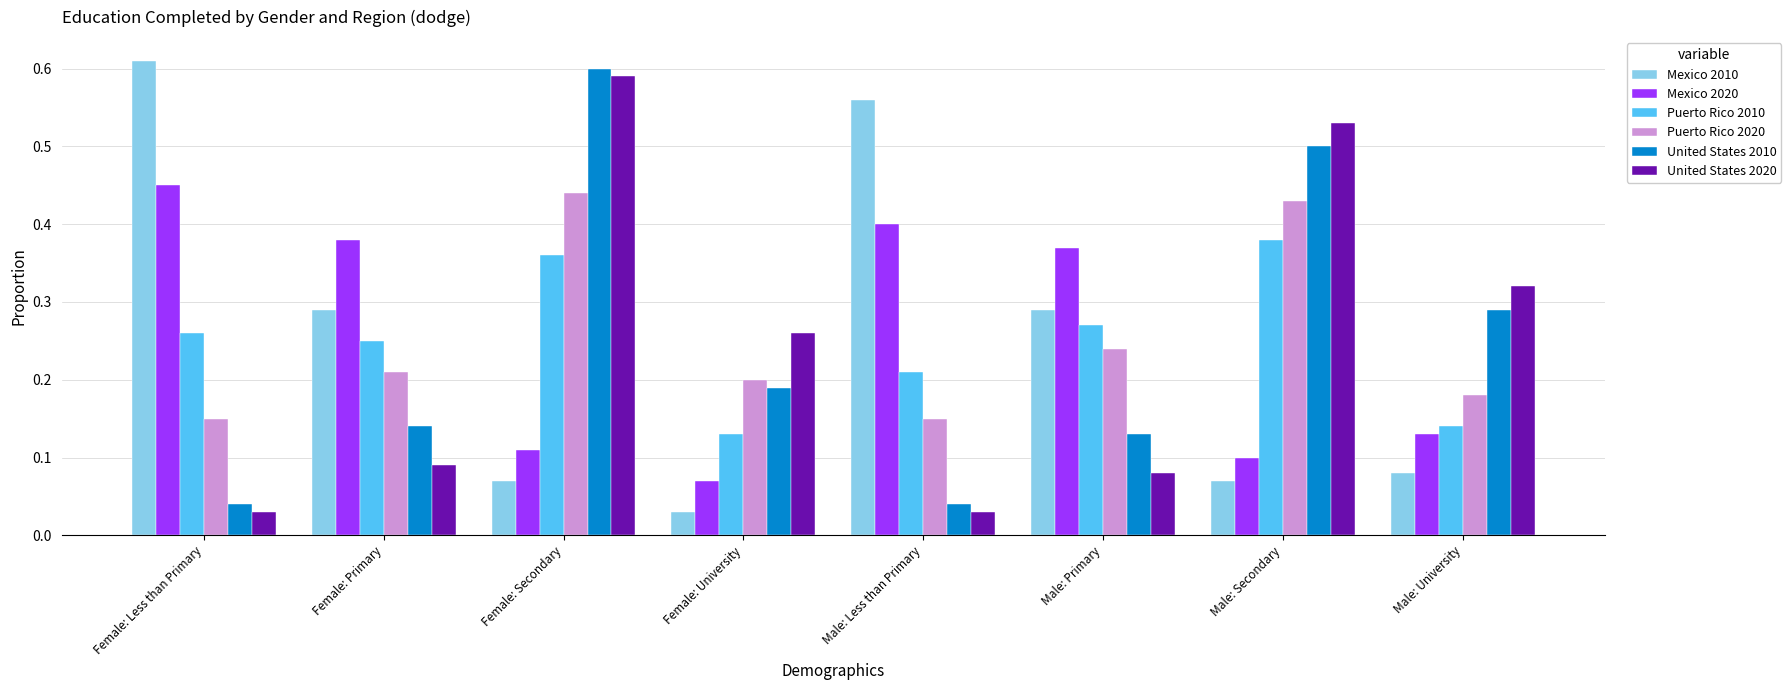

The Mexico 2010 series shows 0.6 at Male: Less than Primary. True or false?

True